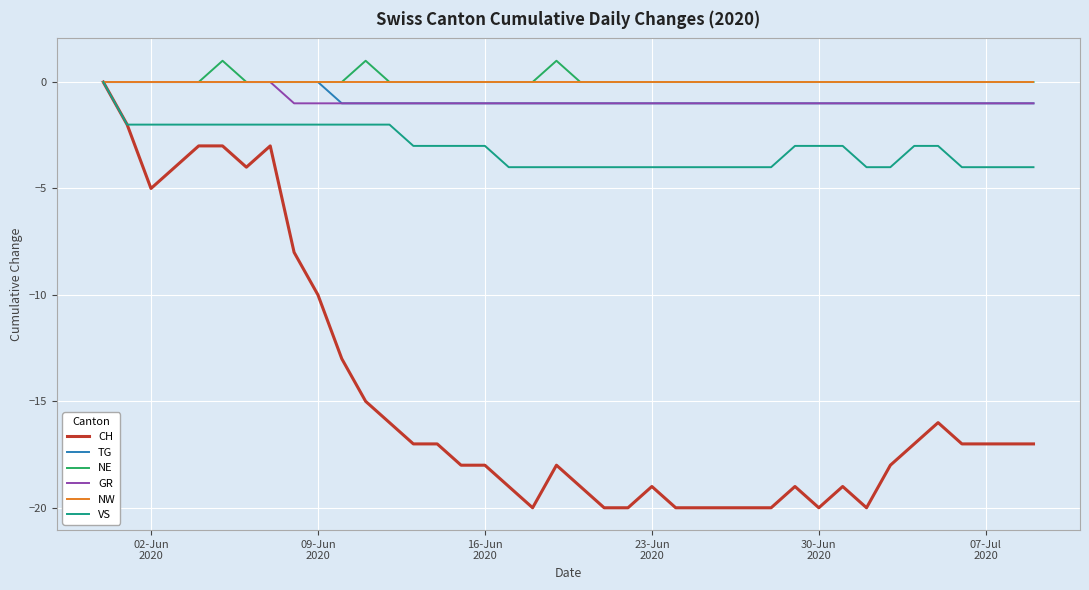

Which series has the largest range (max minus min)?

CH